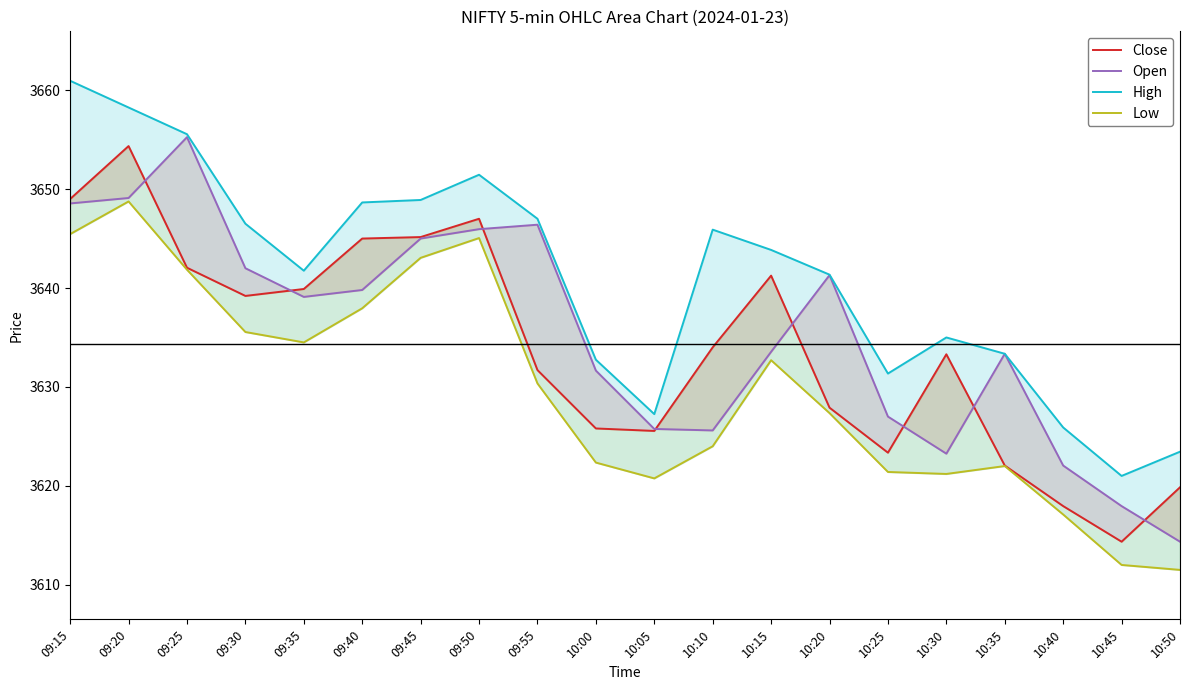

At which label does High first exceed 3643?

09:15